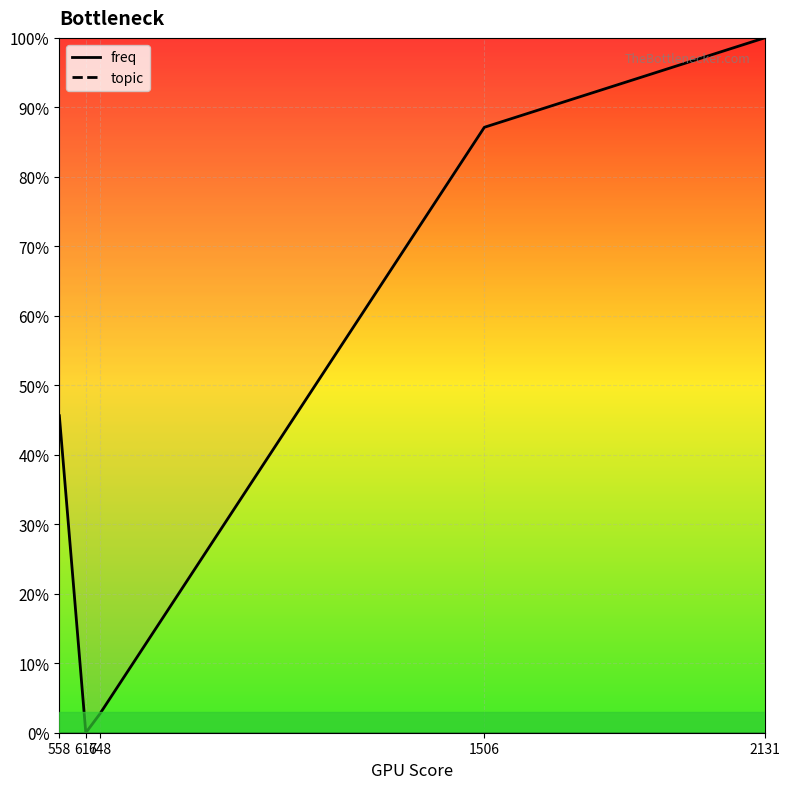

What is the value of the 5th point from the left?

1.0